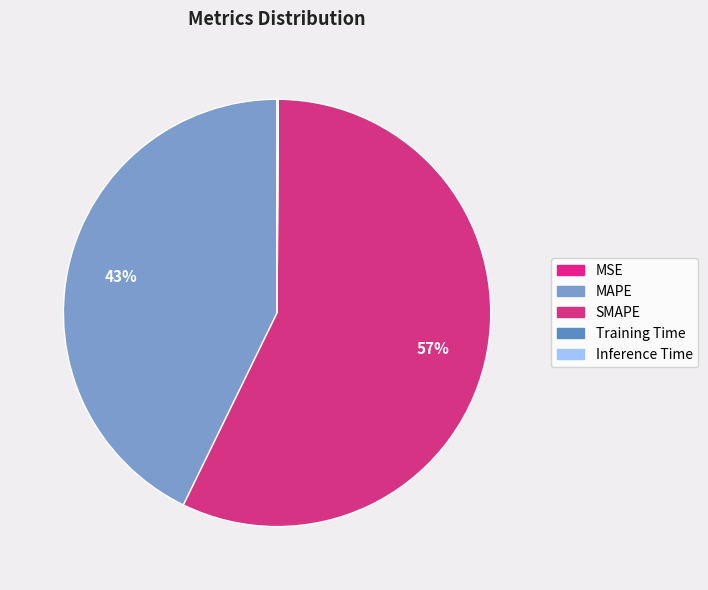

What portion of the pie excludes MSE?

100.0%